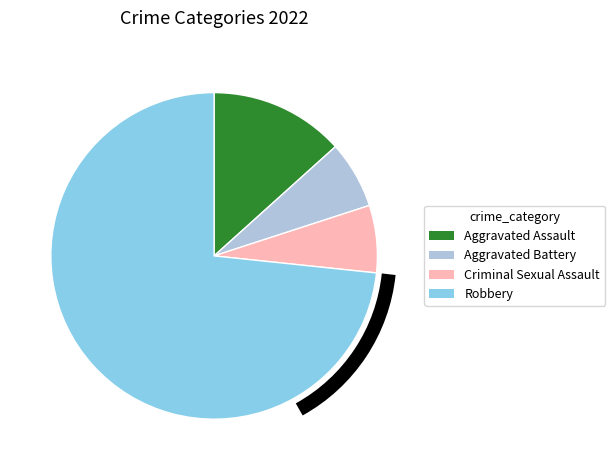

The Criminal Sexual Assault slice represents 1% of the pie. True or false?

False